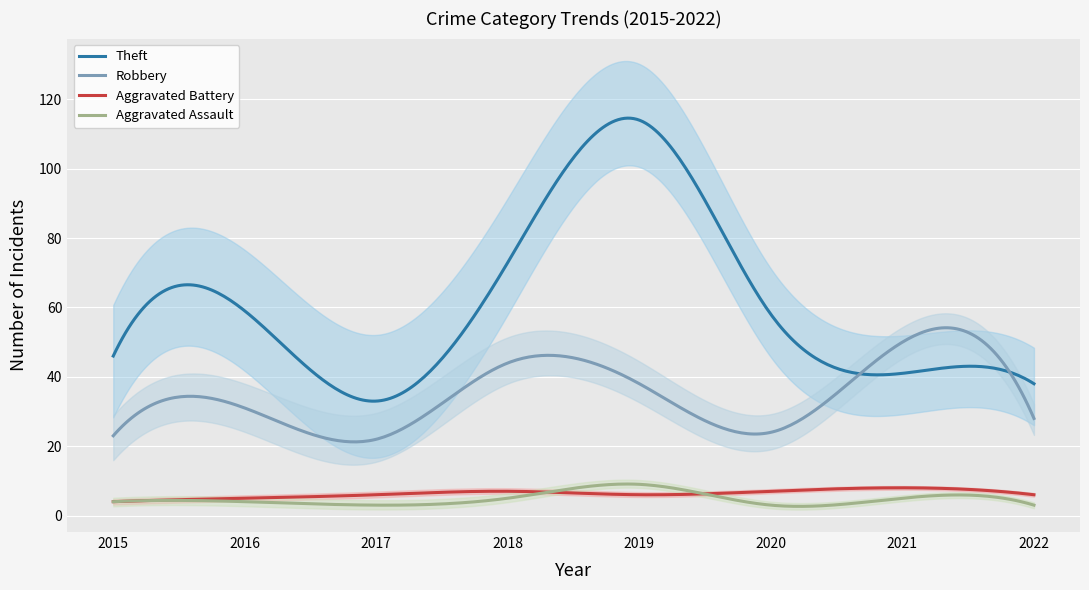

Reading left to right, what are all the values shown in this chart?

Aggravated Assault: 2015=4	2016=4	2017=3	2018=5	2019=9	2020=3	2021=5	2022=3
Aggravated Battery: 2015=4	2016=5	2017=6	2018=7	2019=6	2020=7	2021=8	2022=6
Robbery: 2015=23	2016=31	2017=22	2018=44	2019=38	2020=24	2021=50	2022=28
Theft: 2015=46	2016=59	2017=33	2018=73	2019=114	2020=58	2021=41	2022=38